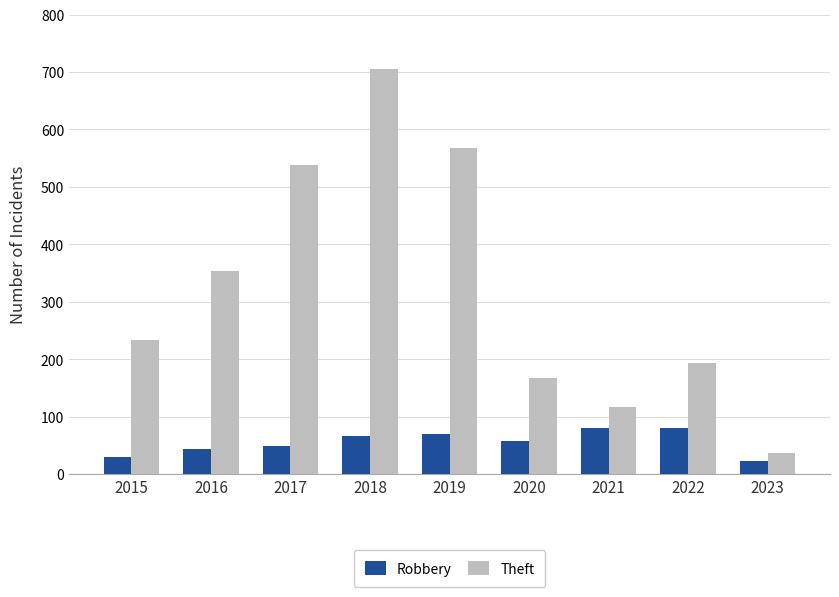

What is the sum of the Robbery values at 2015 and 2022?

110